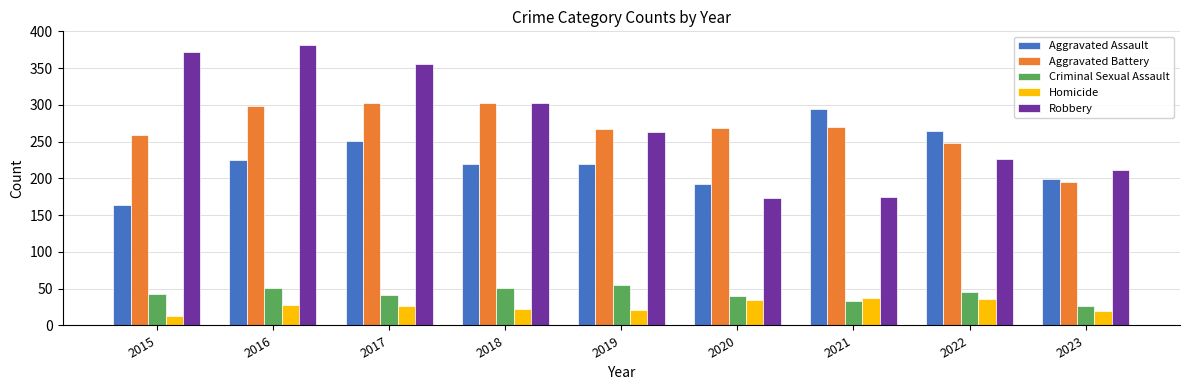

What is the total value across all series at 2016?

983